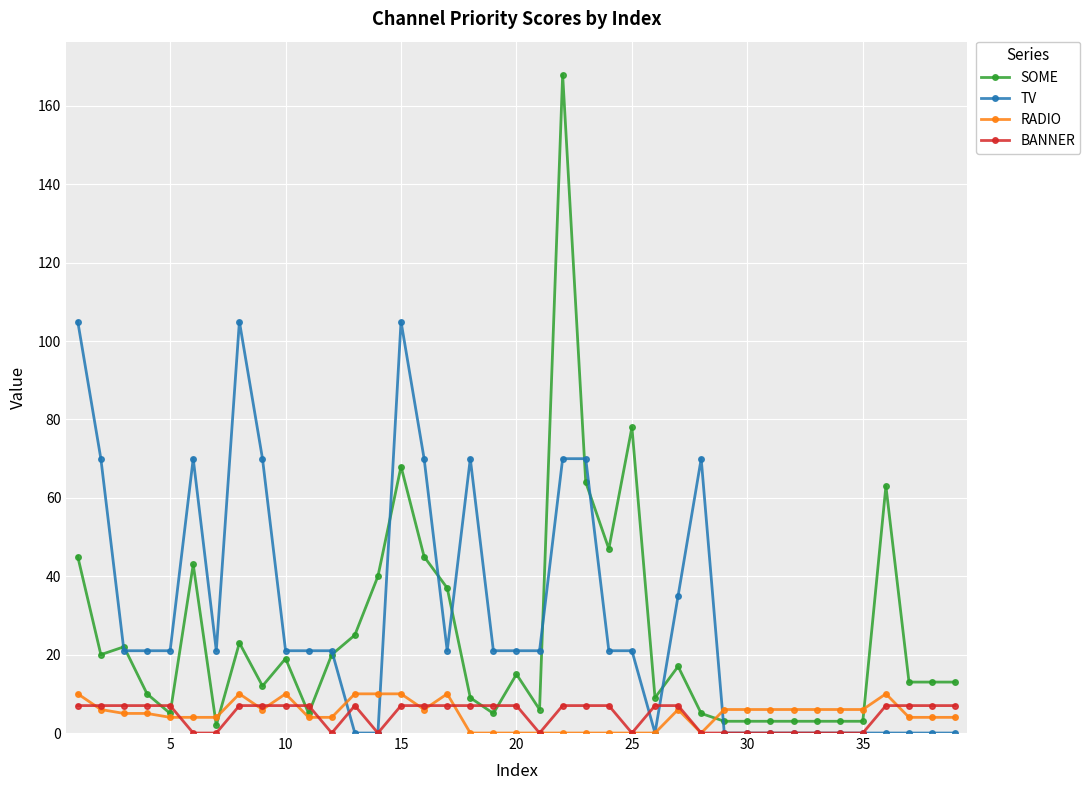

How many distinct data groups are displayed?

4